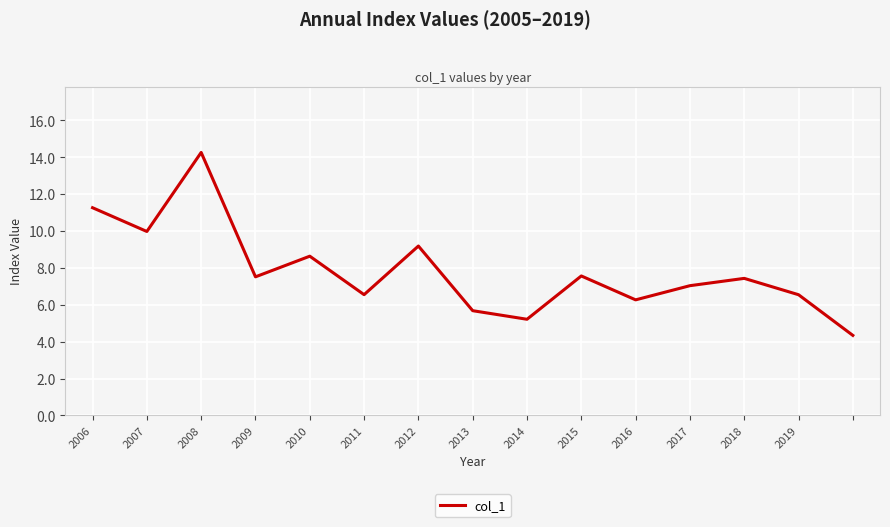

What is the difference between the maximum and minimum values?

9.9